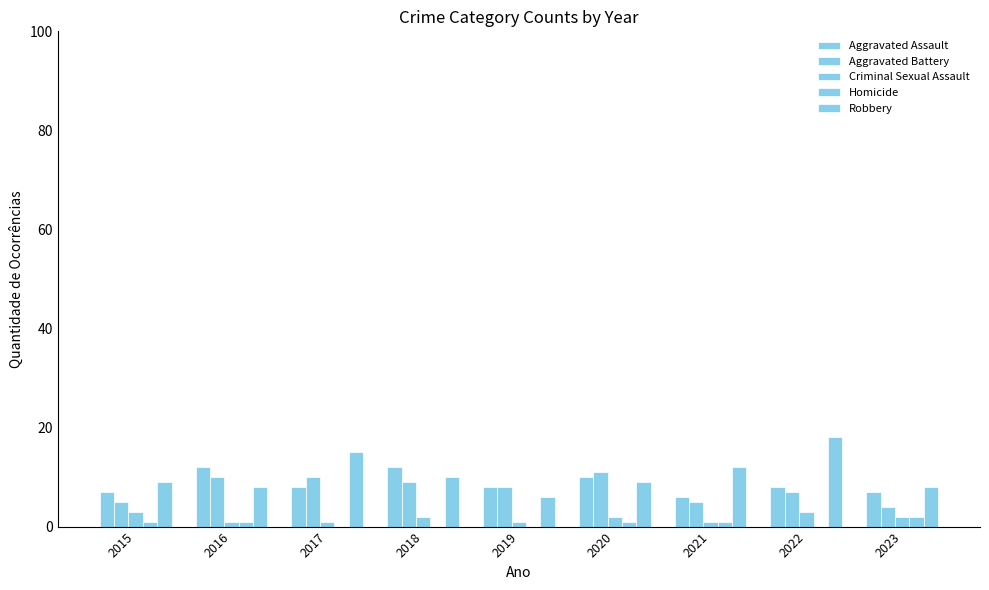

Reading left to right, what are all the values shown in this chart?

Aggravated Assault: 7	12	8	12	8	10	6	8	7
Aggravated Battery: 5	10	10	9	8	11	5	7	4
Criminal Sexual Assault: 3	1	1	2	1	2	1	3	2
Homicide: 1	1	0	0	0	1	1	0	2
Robbery: 9	8	15	10	6	9	12	18	8